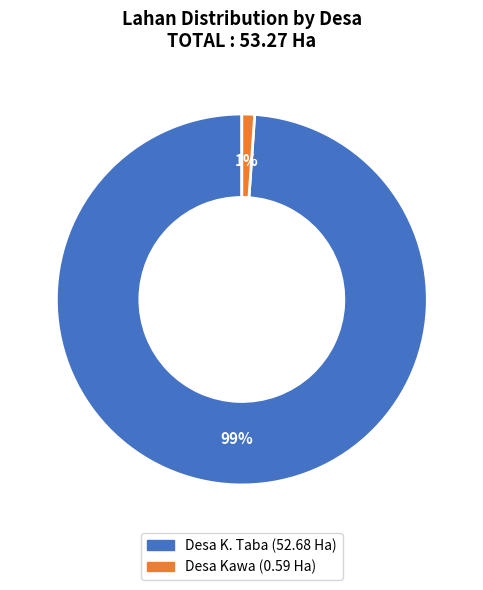

To the nearest percent, what is the average slice percentage?

50%